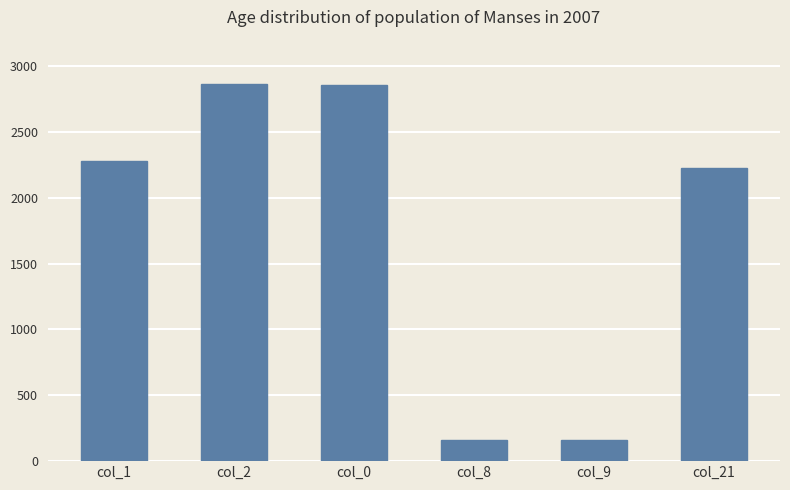

What is the maximum value shown in the chart?

2860